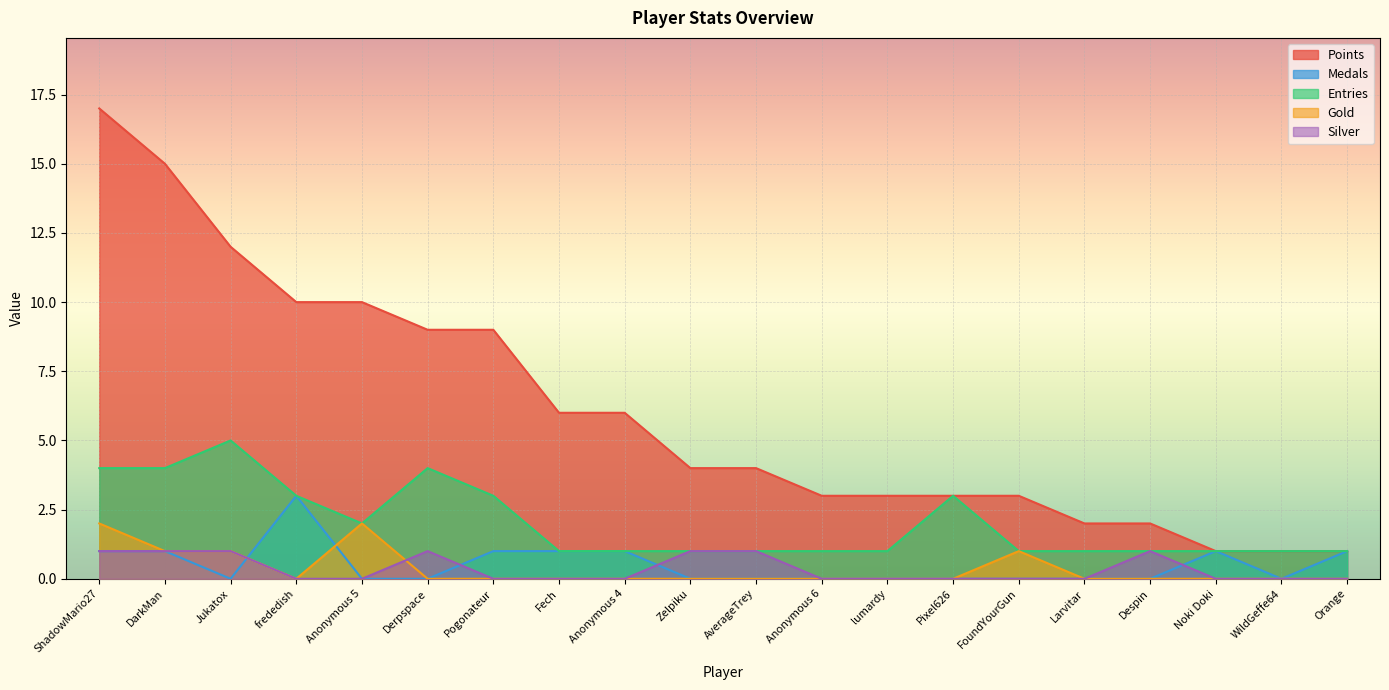

How many series are shown in this chart?

5